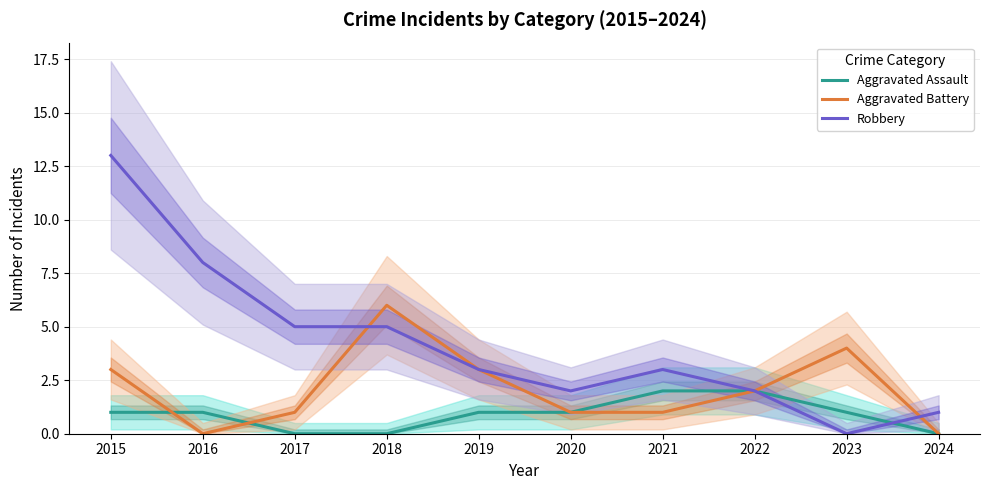

How many interior local peaks does the Robbery series have?

1